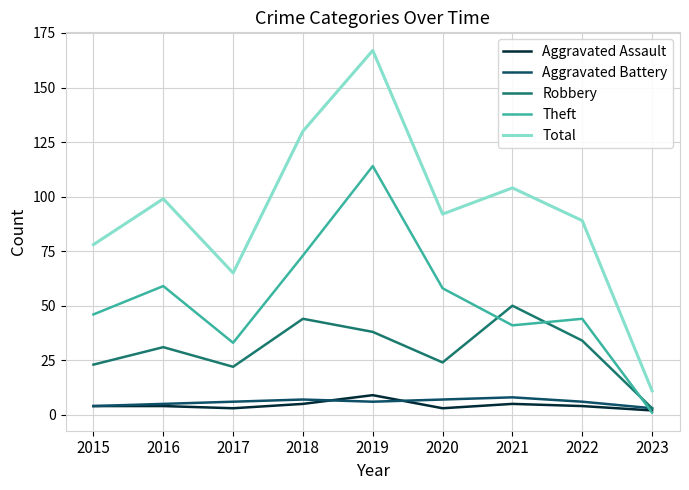

Rank the series at 2021 from lowest to highest value.

Aggravated Assault, Aggravated Battery, Theft, Robbery, Total